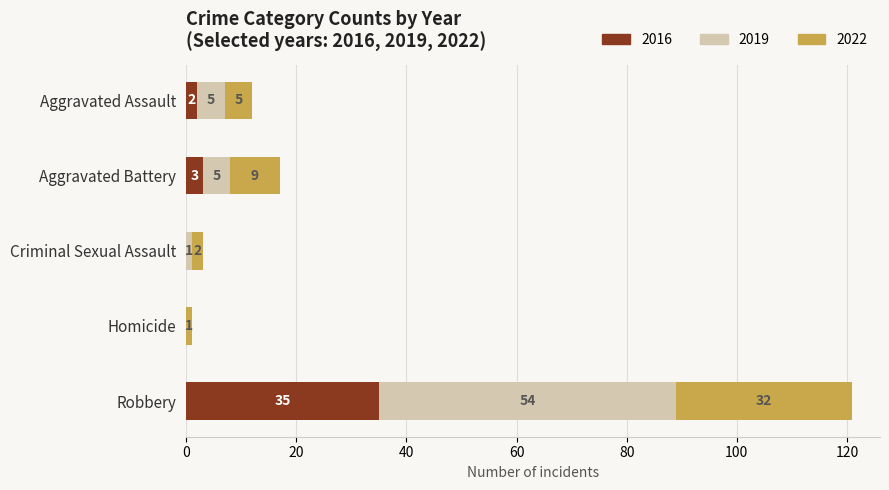

What is the total value across all series at Aggravated Assault?

12